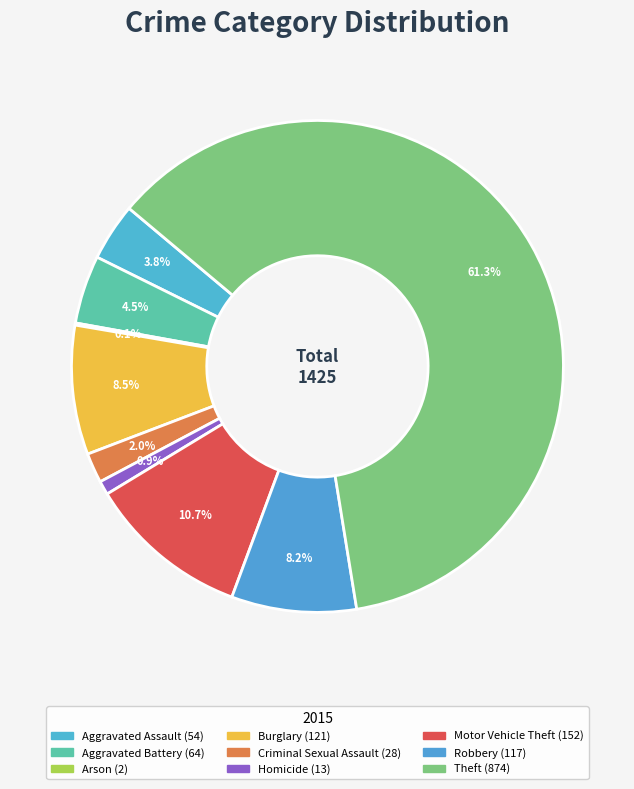

Is it true that Motor Vehicle Theft is 1% of the pie?

False